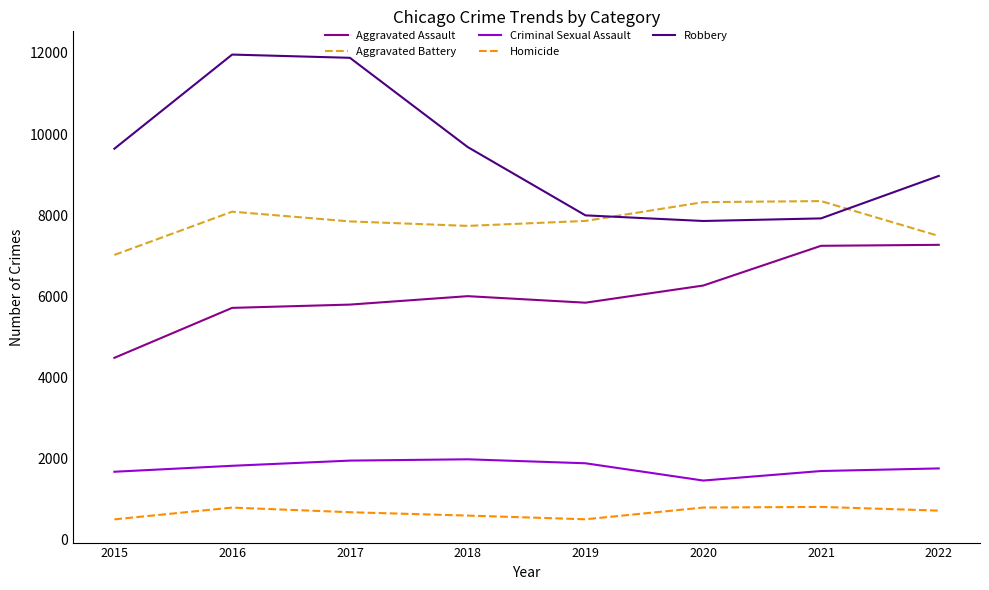

How many distinct data groups are displayed?

5